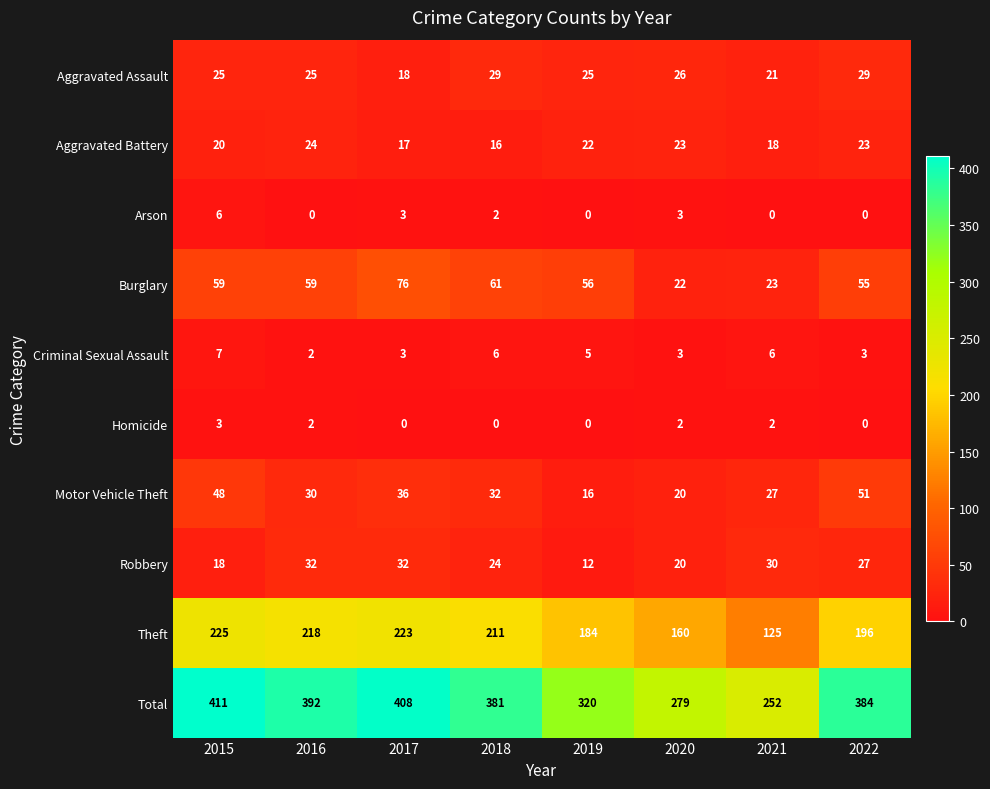

The value of Arson at 2022 is 0. True or false?

True